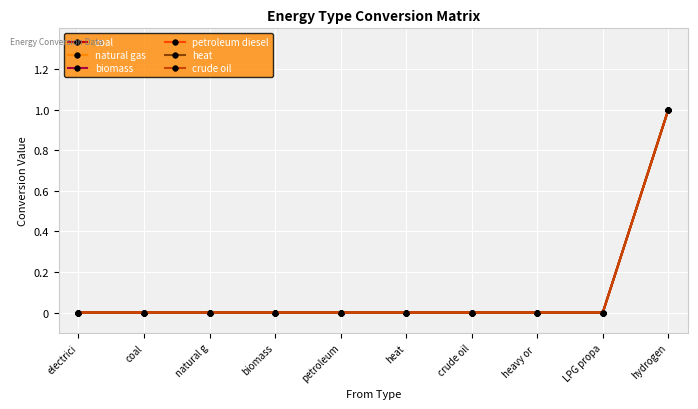

Does the chart have visible grid lines?

Yes